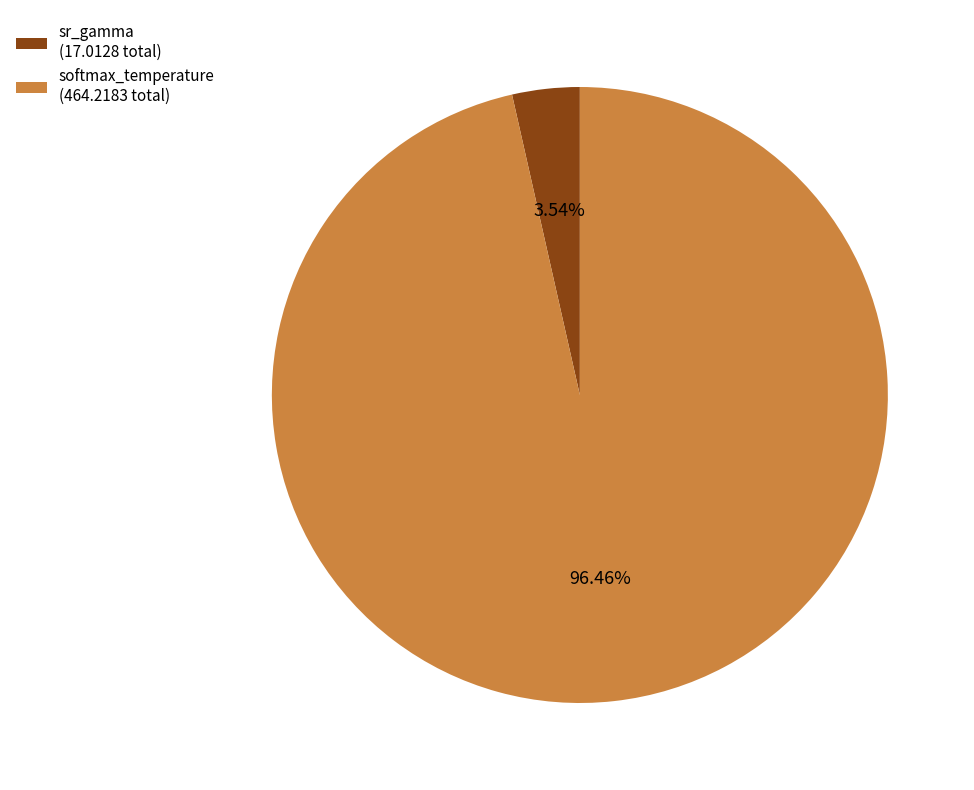

Between sr_gamma (17.0128 total) and softmax_temperature (464.2183 total), which is larger?

softmax_temperature (464.2183 total)